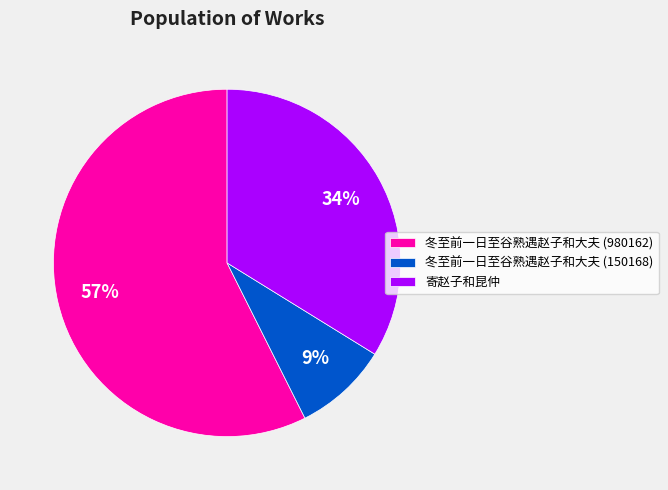

To the nearest percent, what is the average slice percentage?

33%